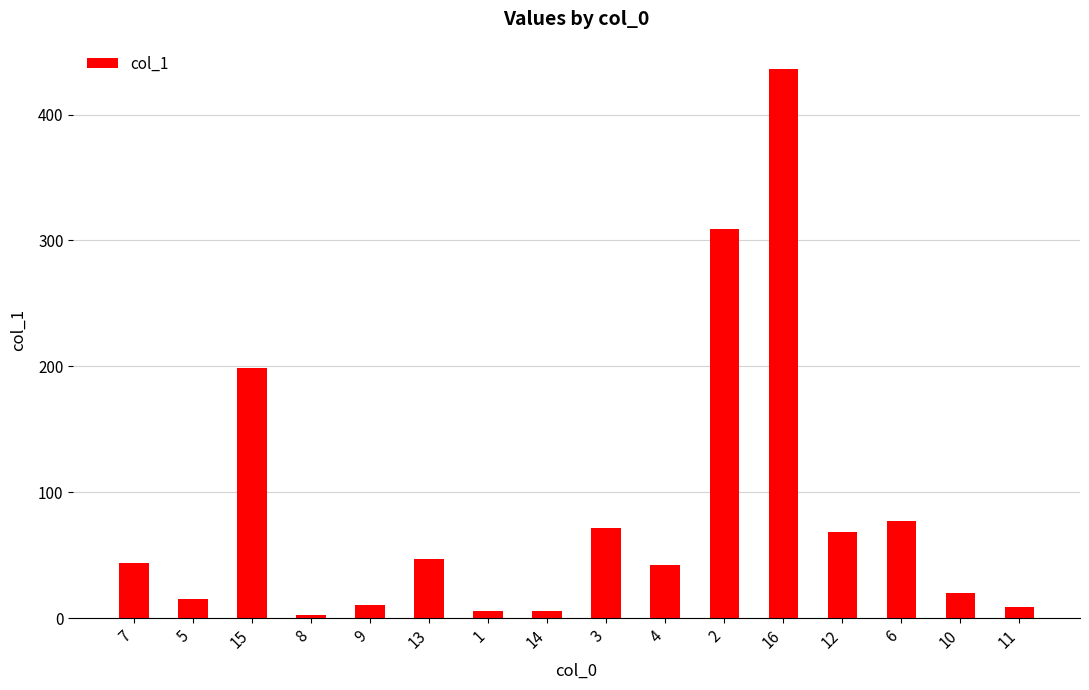

At which category does the chart reach its peak across all series?

16